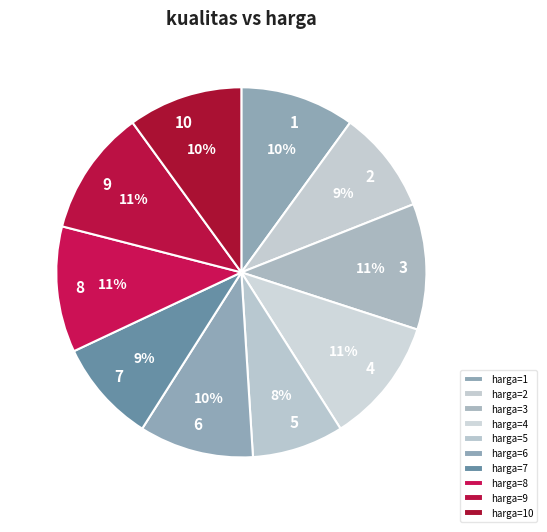

To the nearest percent, what is the average slice percentage?

10%